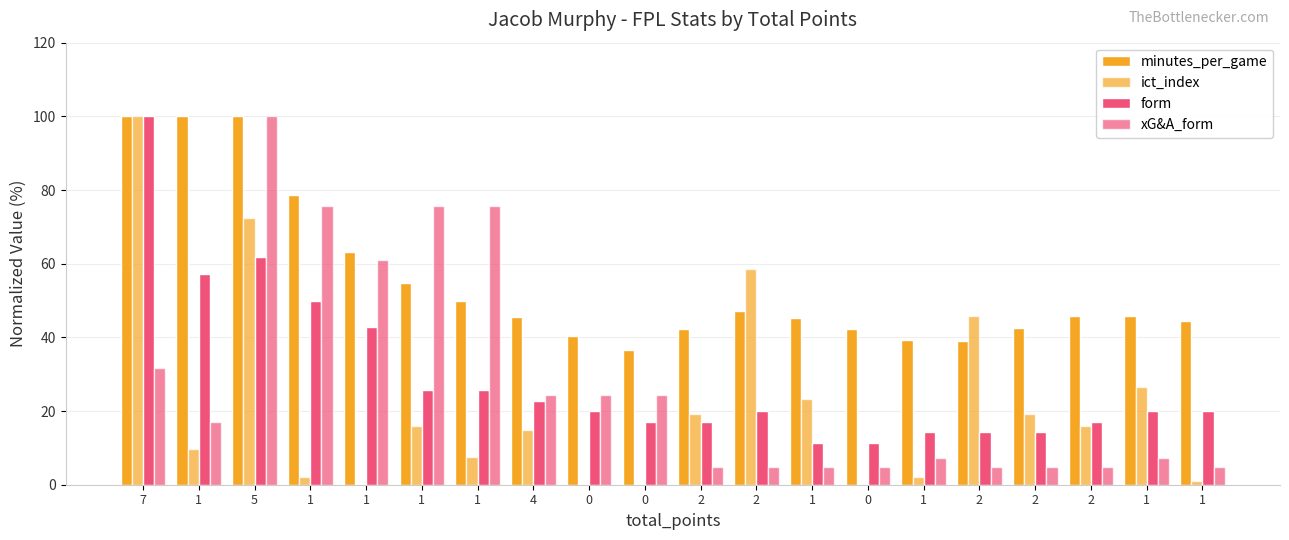

What is the sum of all form values?

583.3